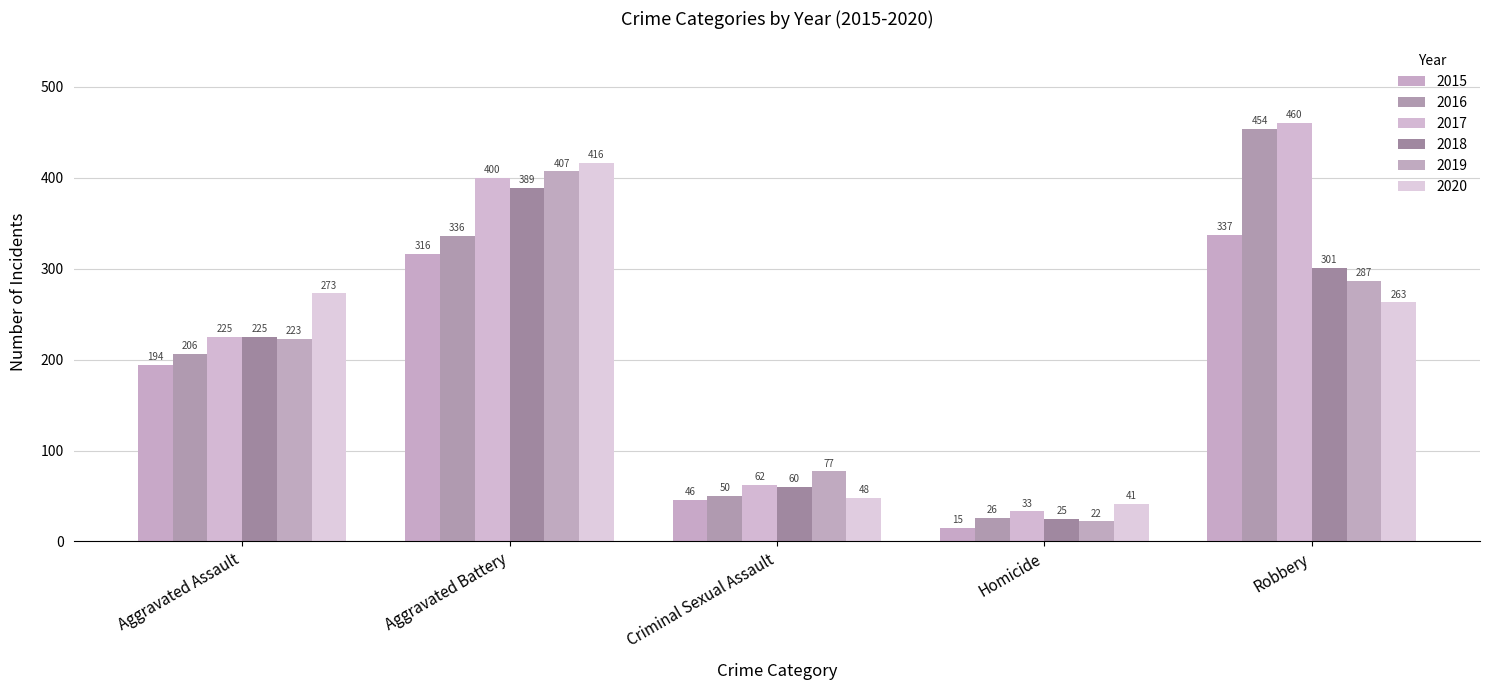

Reading left to right, what are all the values shown in this chart?

2015: 194	316	46	15	337
2016: 206	336	50	26	454
2017: 225	400	62	33	460
2018: 225	389	60	25	301
2019: 223	407	77	22	287
2020: 273	416	48	41	263